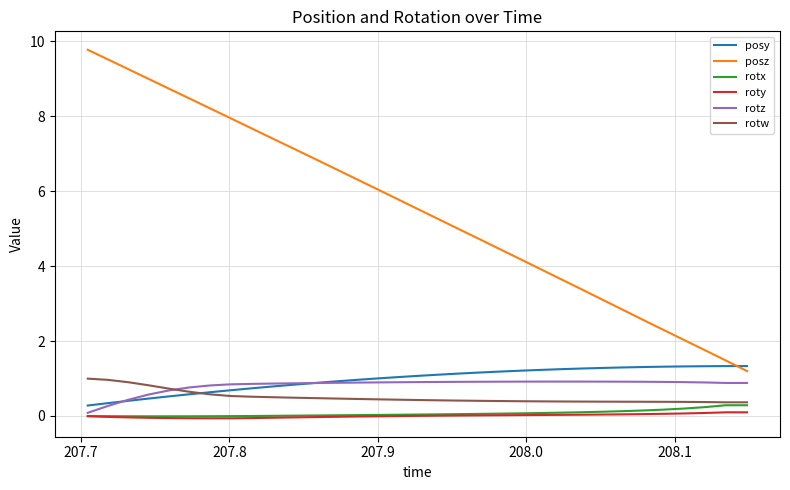

Which series has the largest range (max minus min)?

posz